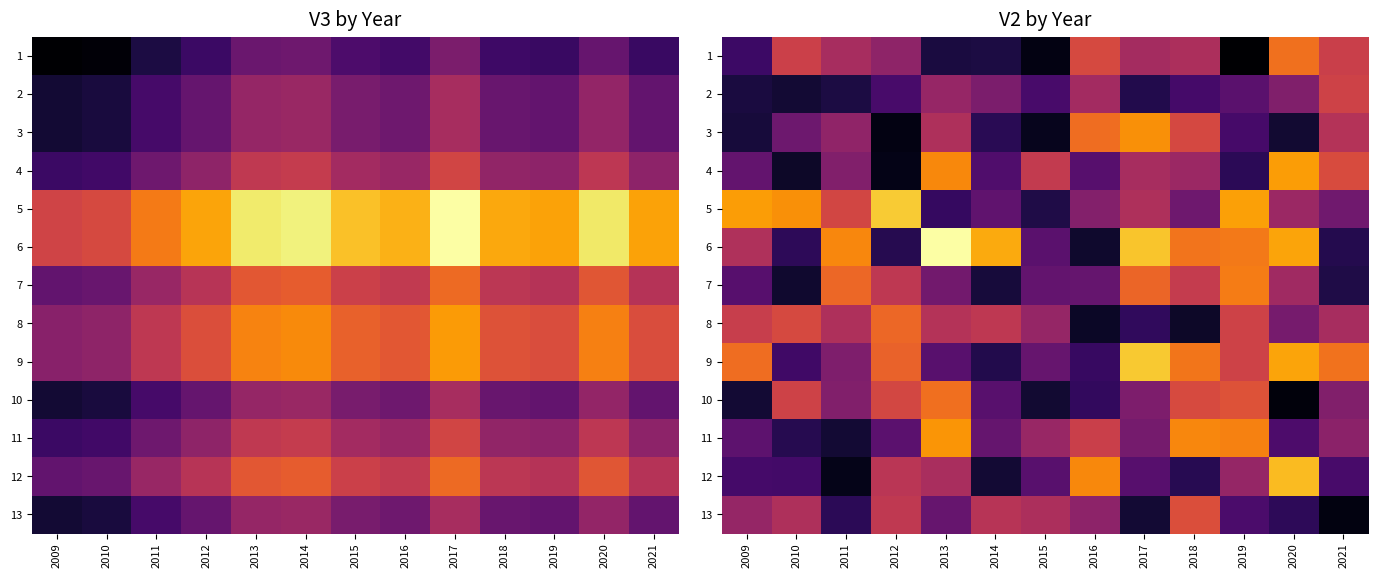

How many data points in 10 are less than 5850634?

6